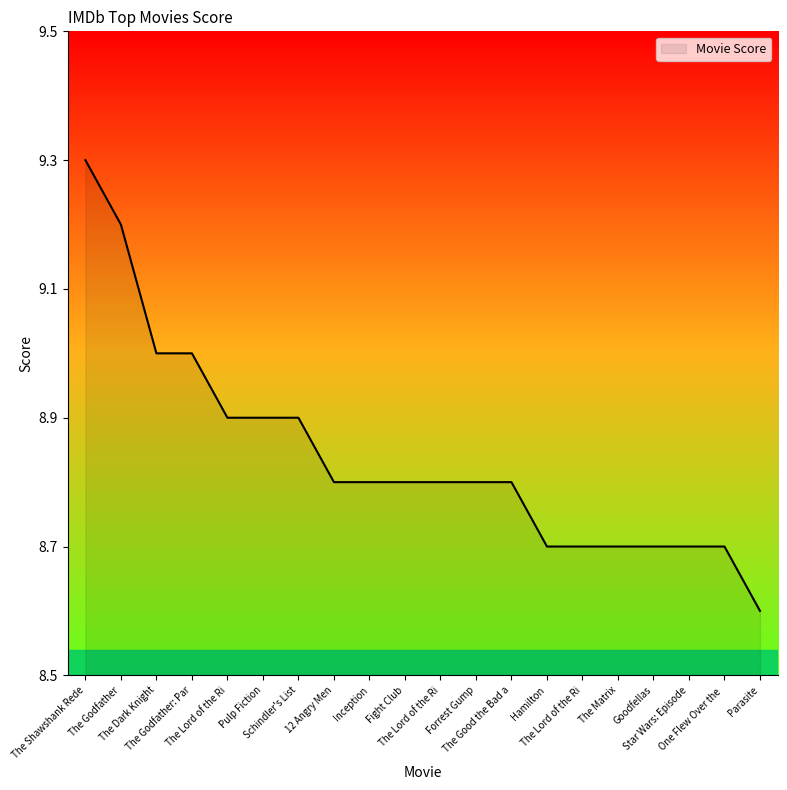

The value at Fight Club is 8.8. True or false?

True